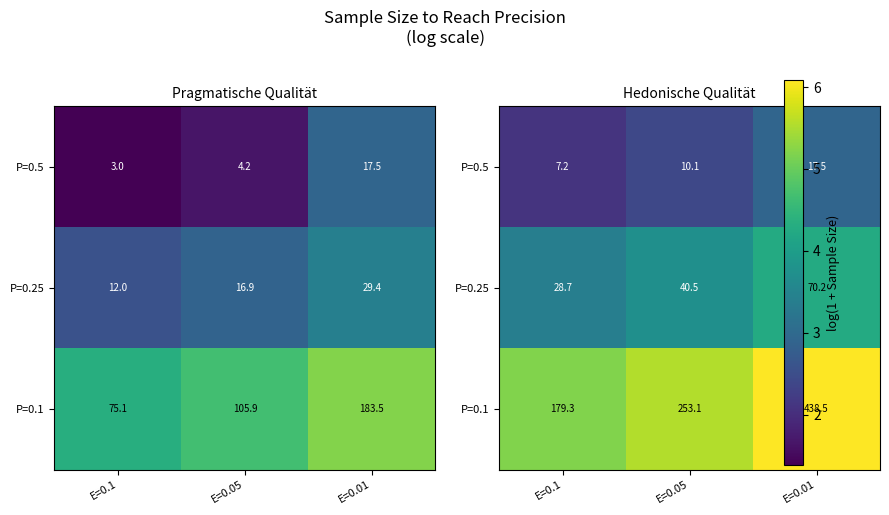

Rank the series by their maximum value, from lowest to highest.

P=0.5, P=0.25, P=0.1